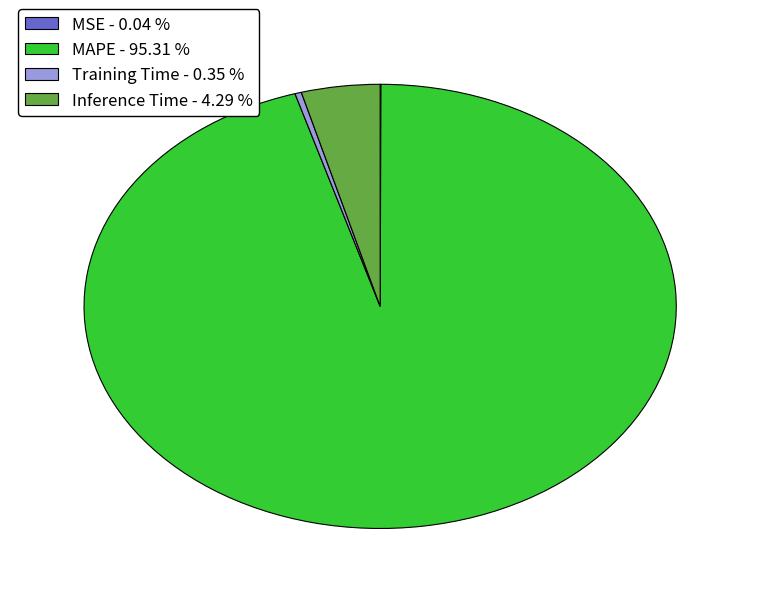

Do MAPE - 95.31 % and Training Time - 0.35 % together represent more than half of the pie?

Yes